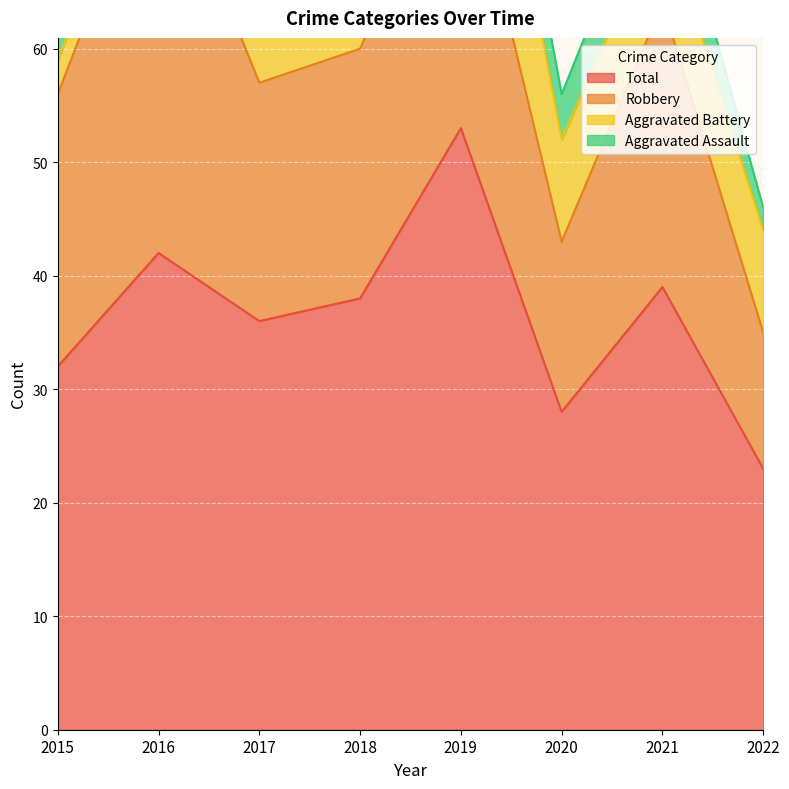

Which series has the widest spread of values?

Total